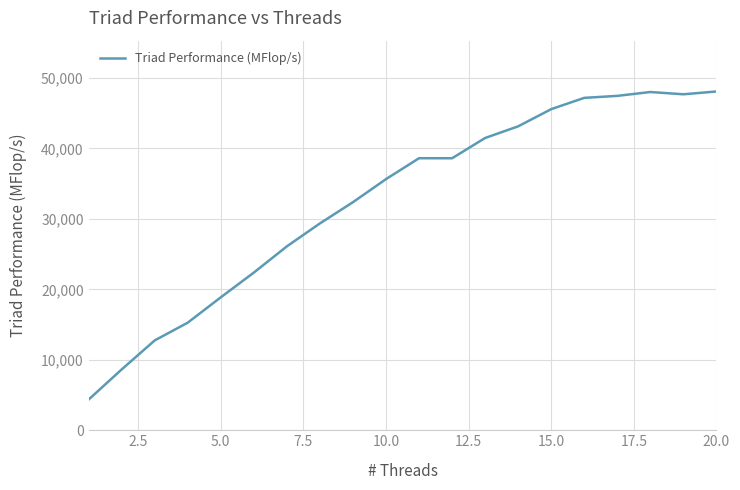

What is the difference between the maximum and minimum values?

43733.0